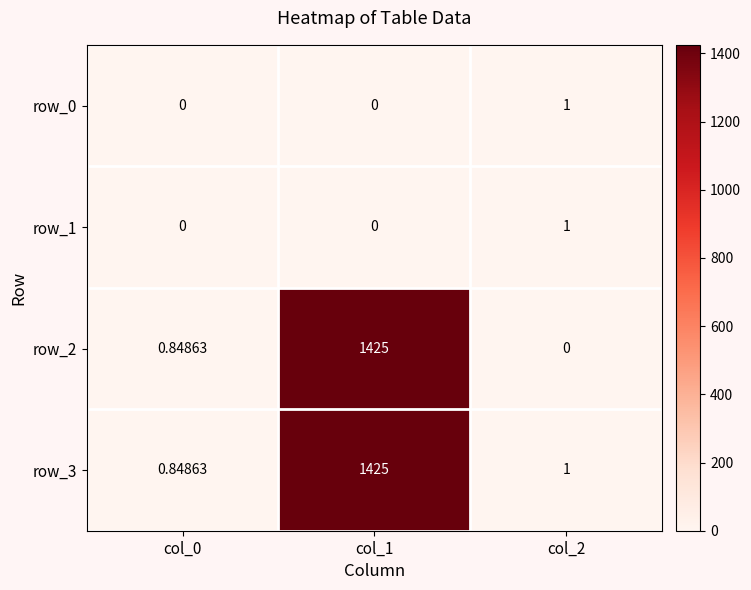

List the labels in order of row_2 value, smallest first.

col_2, col_0, col_1